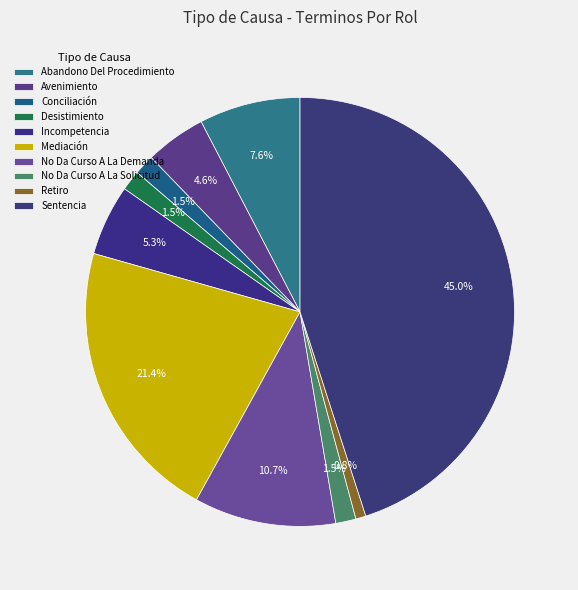

What percentage is NOT represented by Retiro?

99.2%